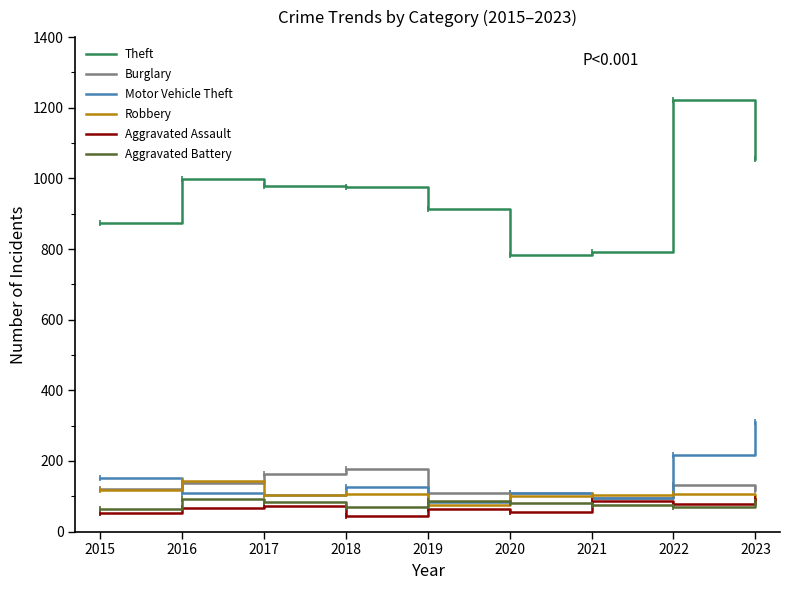

How many lines are shown in the chart?

6